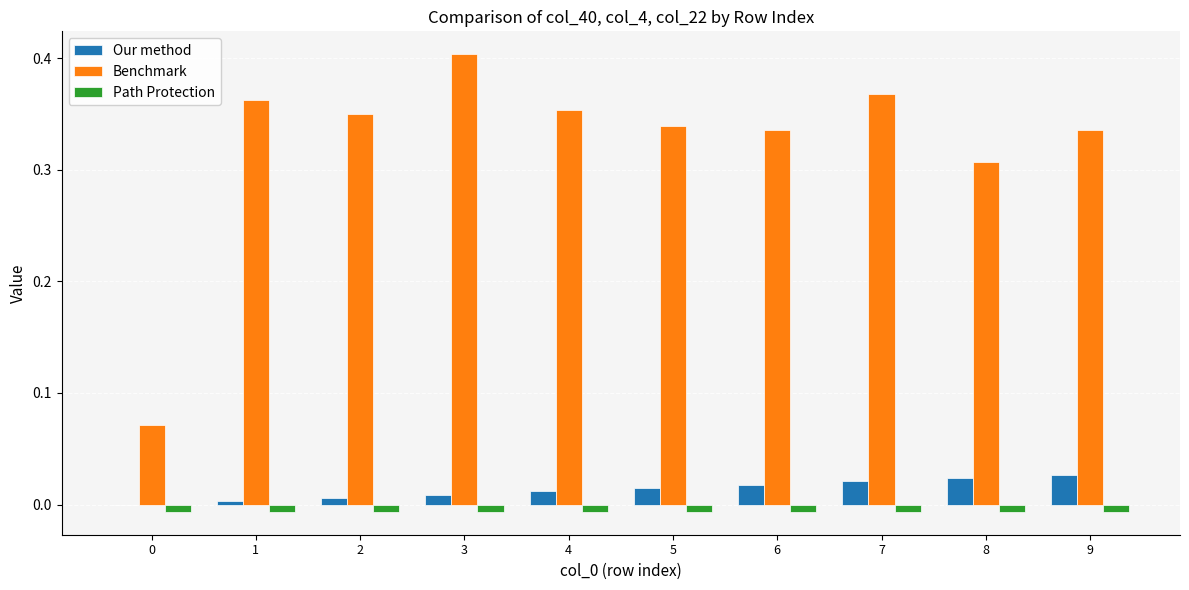

Is the value of Benchmark at 8 greater than the value of Our method at 1?

Yes